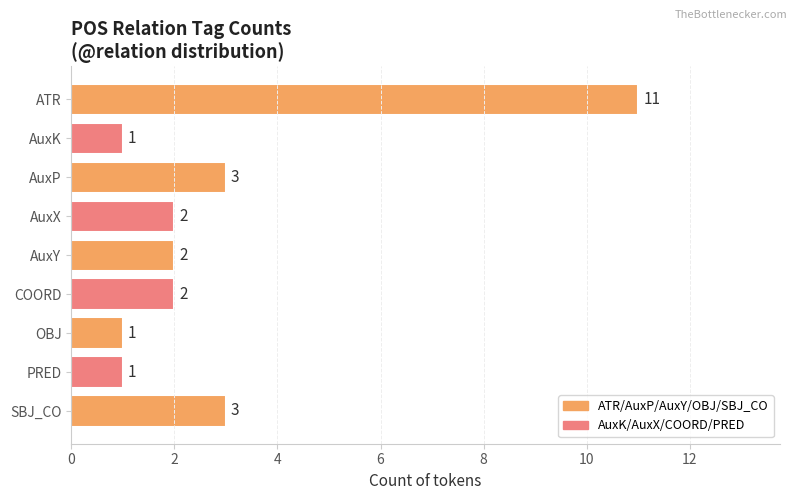

What value does the data have at SBJ_CO, to the nearest 5?

5